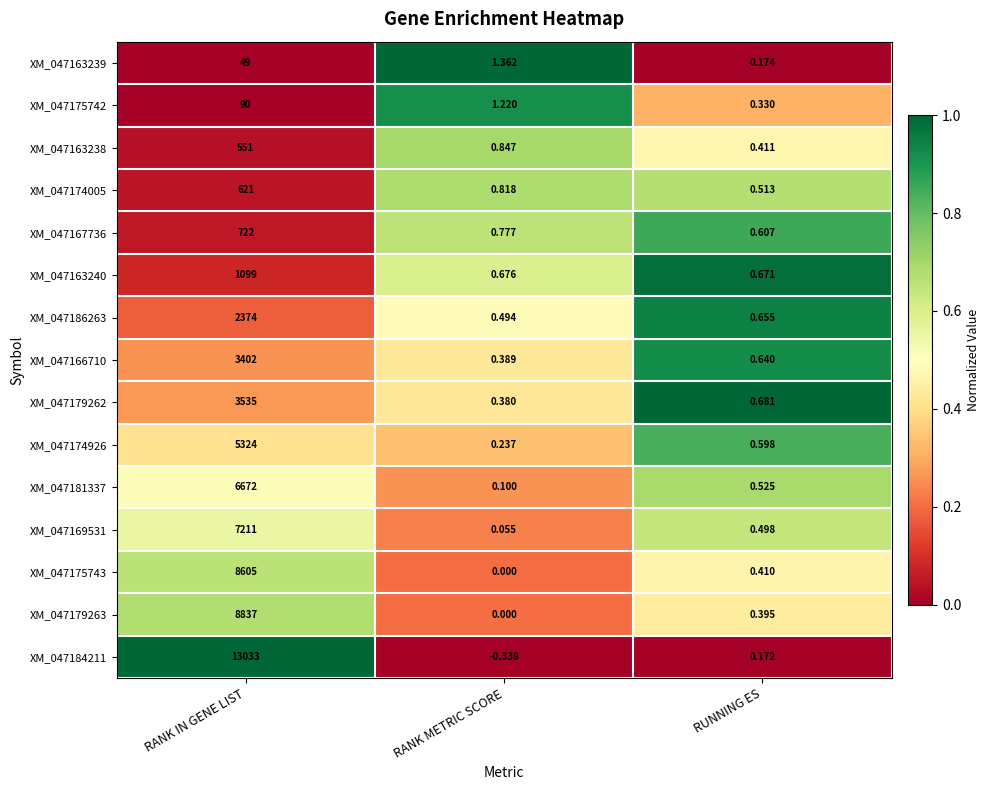

At which label is XM_047179263 closest to 4418?

RUNNING ES